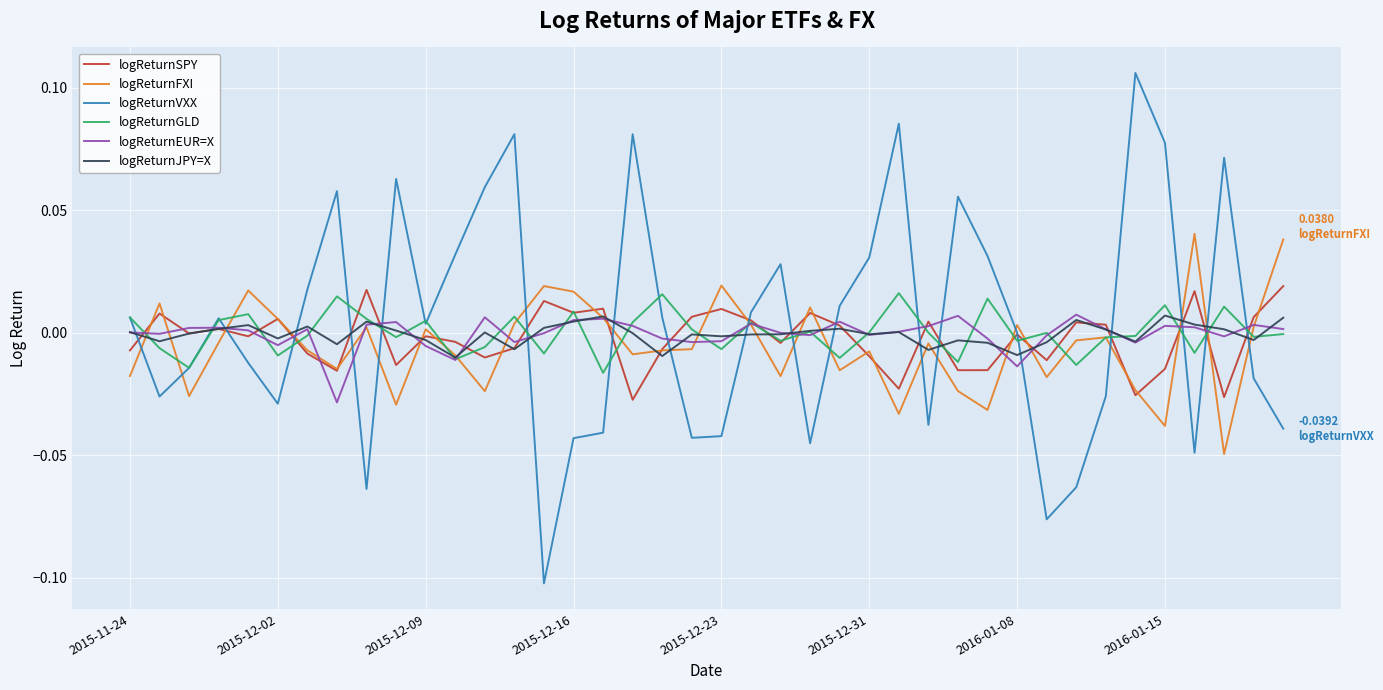

Which series has the largest range (max minus min)?

logReturnVXX